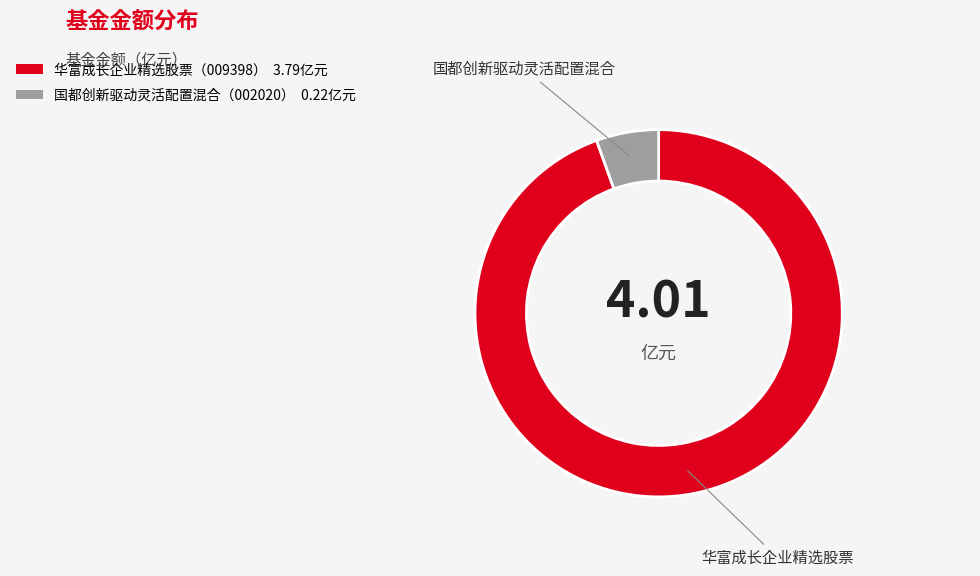

Does any single category account for the majority?

Yes